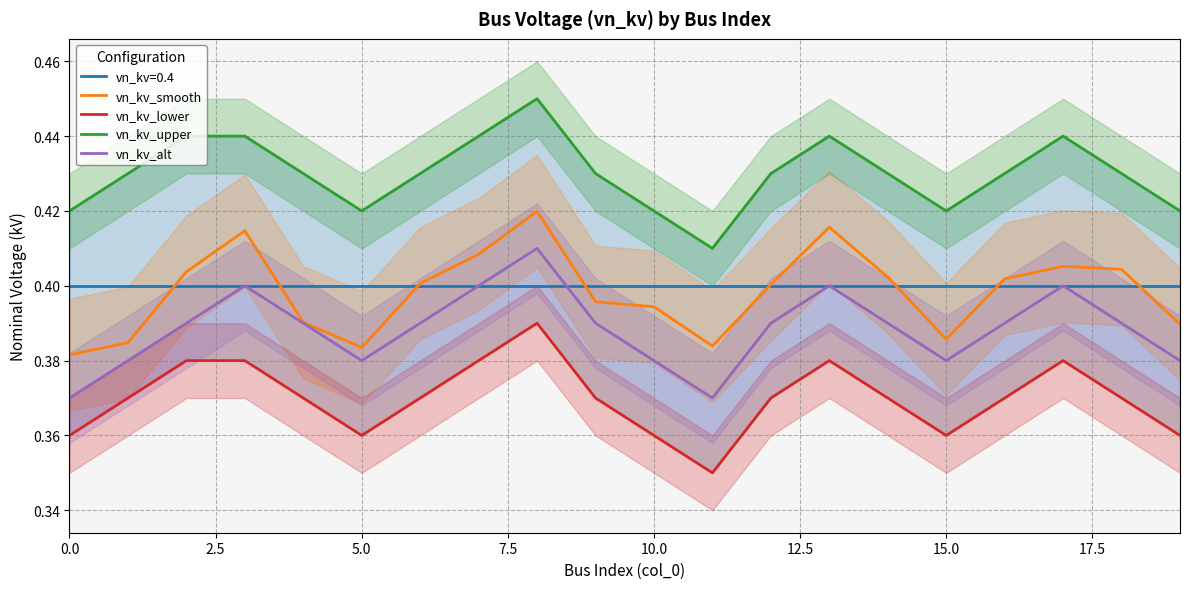

List the series in order of their peak value, lowest first.

vn_kv_lower, vn_kv_alt, vn_kv_smooth, vn_kv_upper